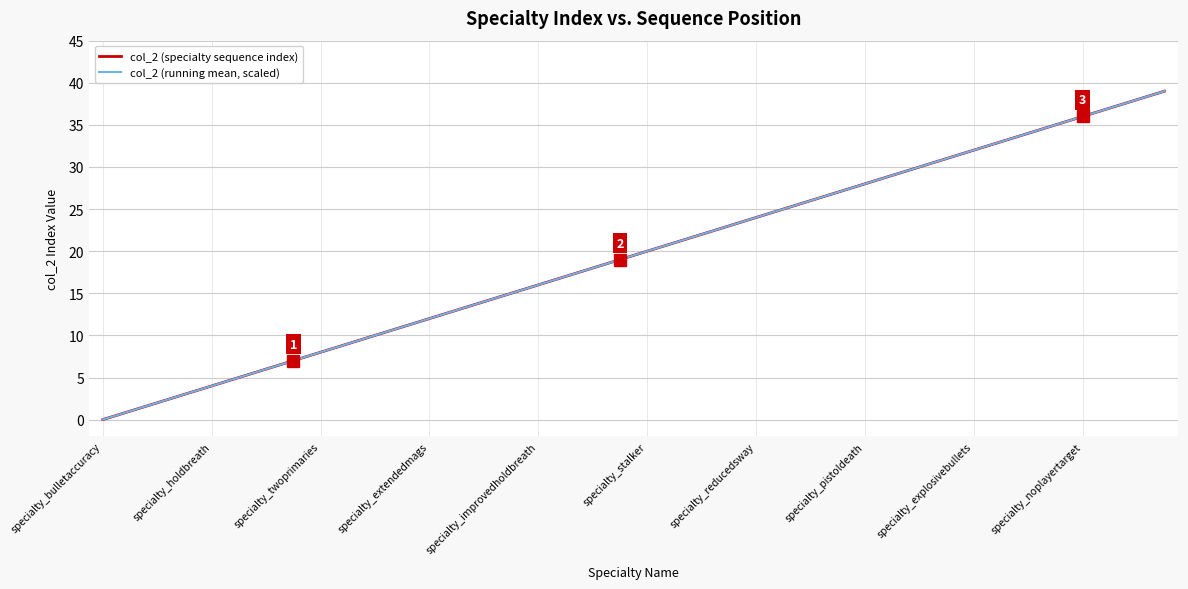

How many lines are shown in the chart?

2